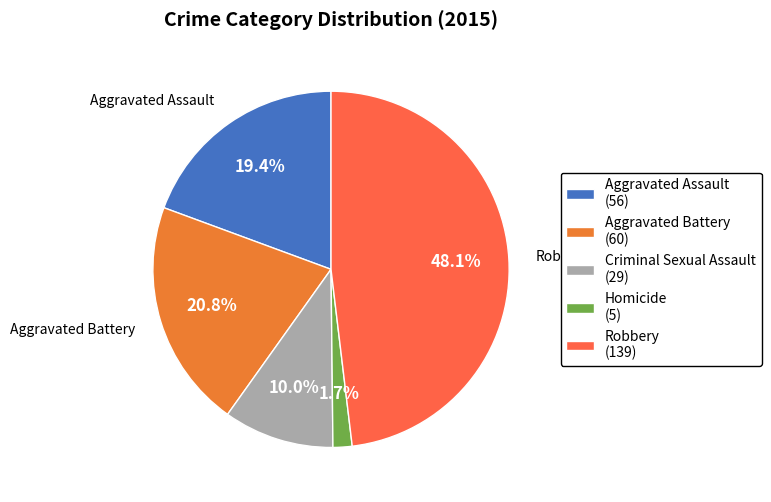

What percentage is NOT represented by Homicide?

98.3%